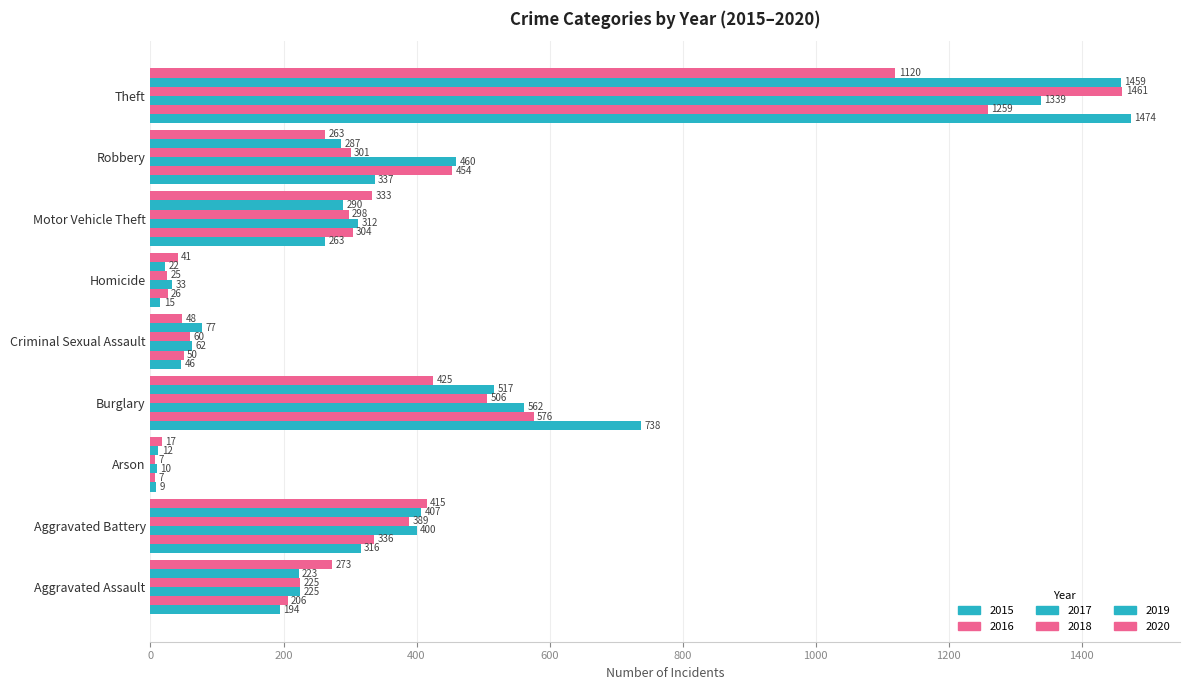

Is the value of 2017 at Criminal Sexual Assault greater than the value of 2016 at Burglary?

No